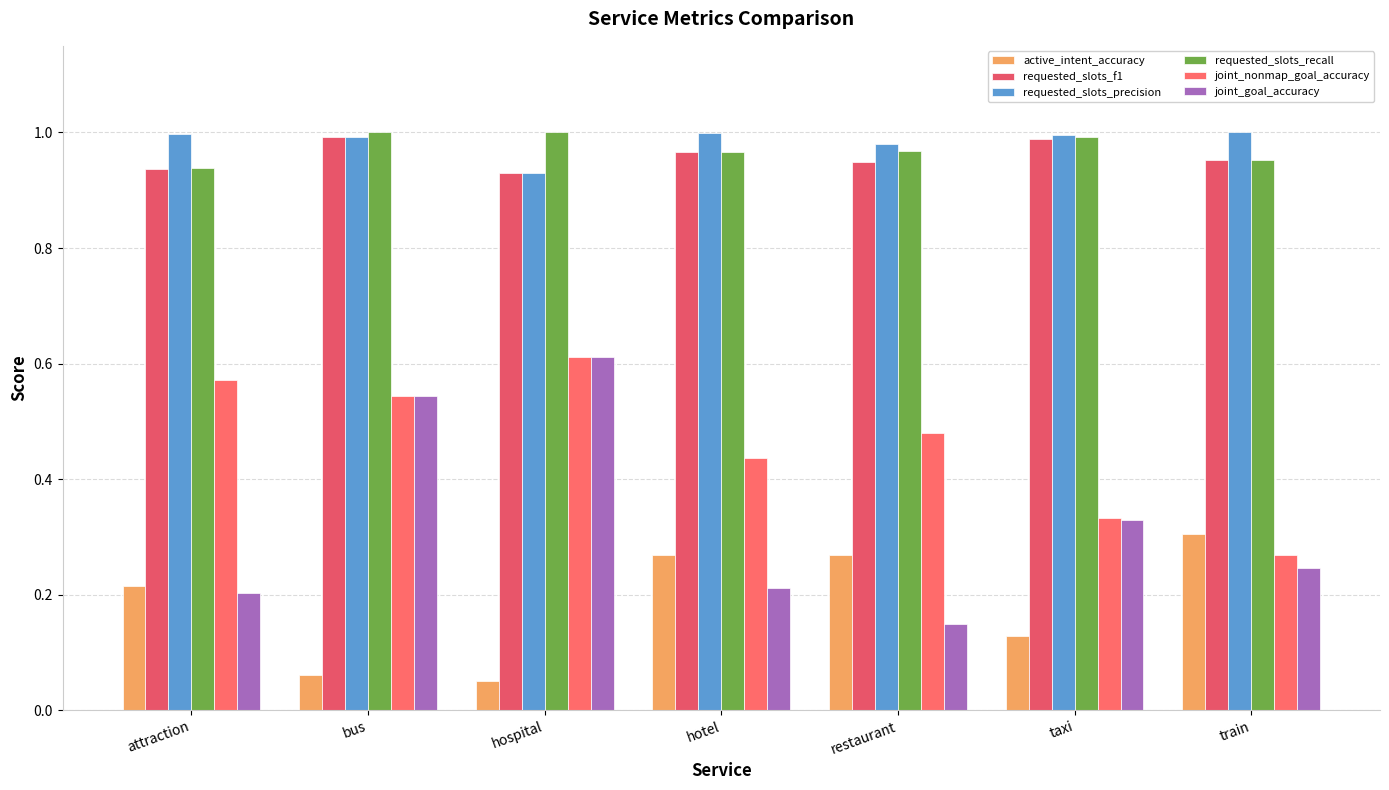

What is the label of the 5th bar from the left?

restaurant